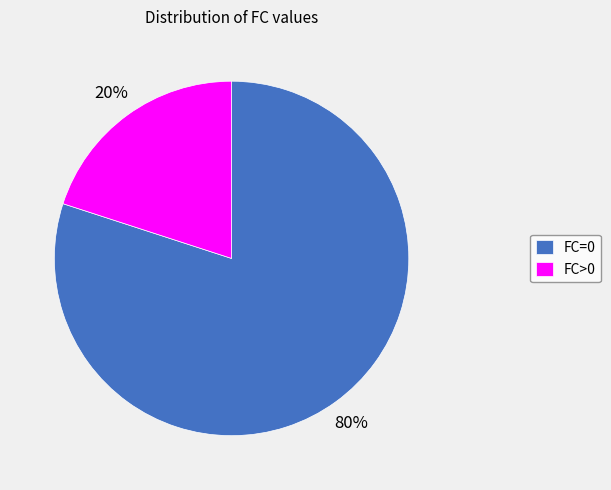

How many segments does this pie chart have?

2